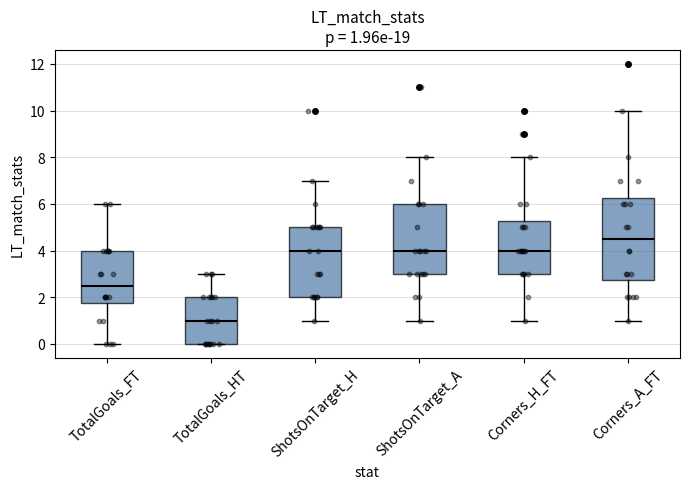

Which box is the tallest, from its lower edge to its upper edge?

Corners_A_FT